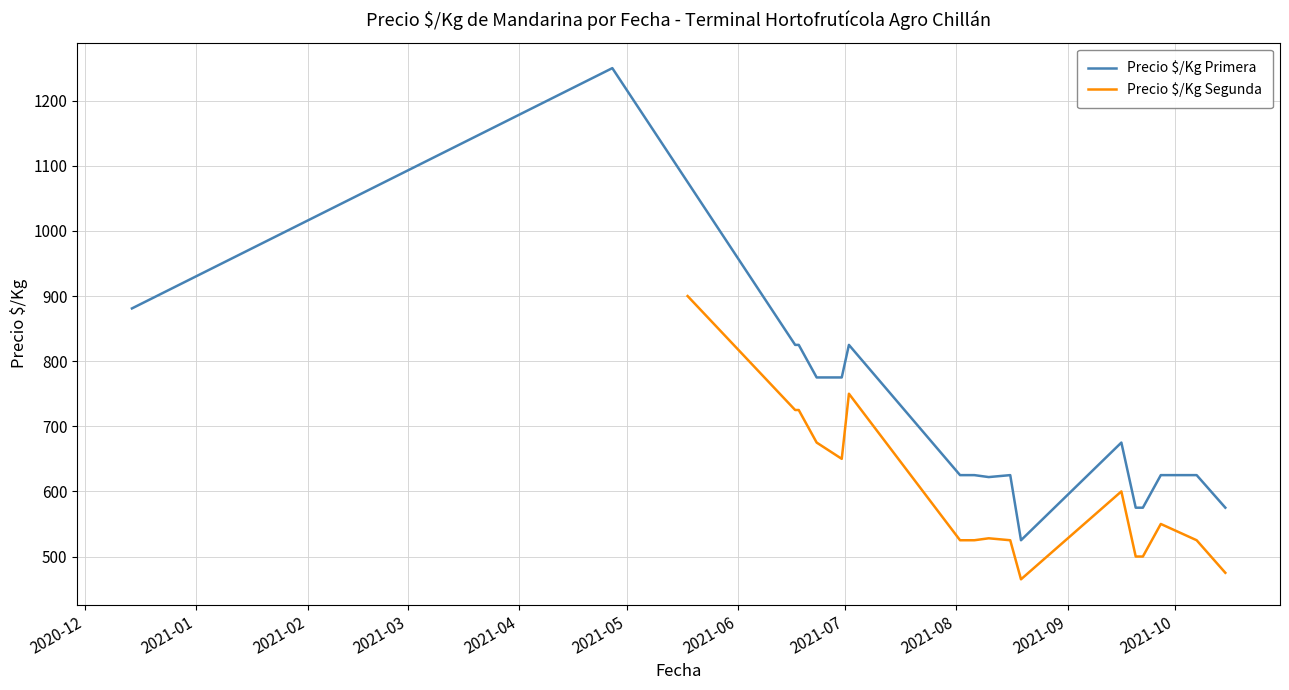

What is the minimum value for Precio $/Kg Primera?

525